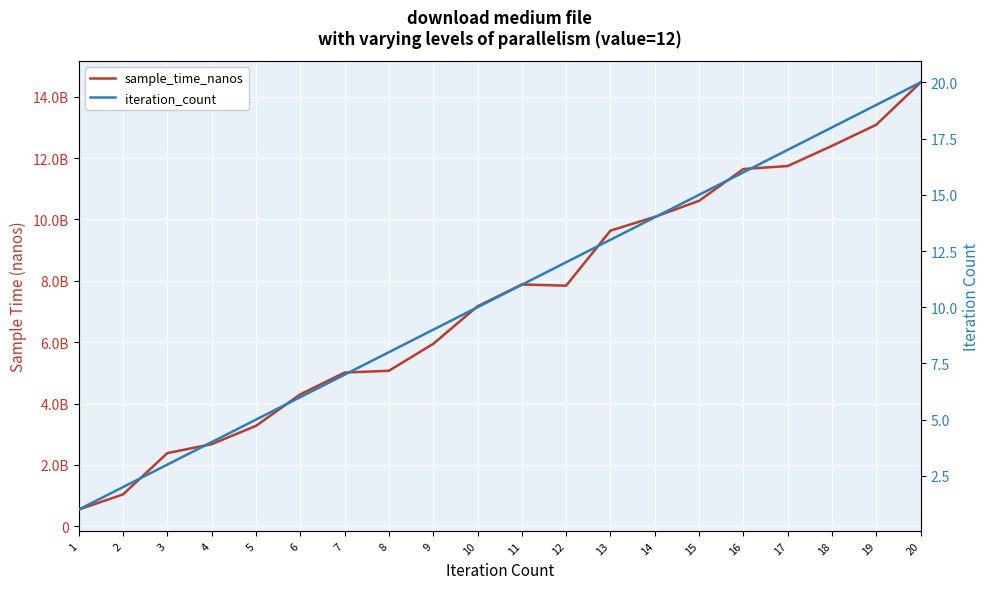

What is the maximum value shown in the chart?

14466599837